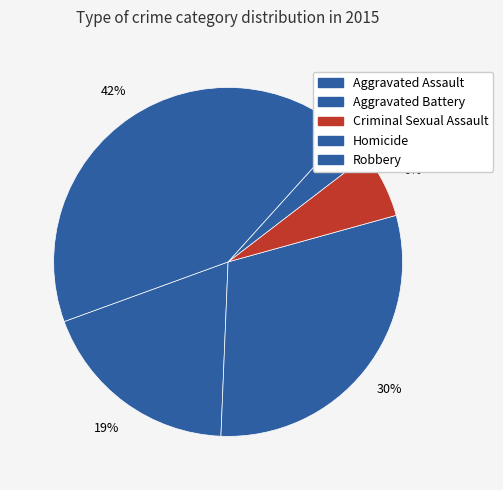

How many slices are in this pie chart?

5